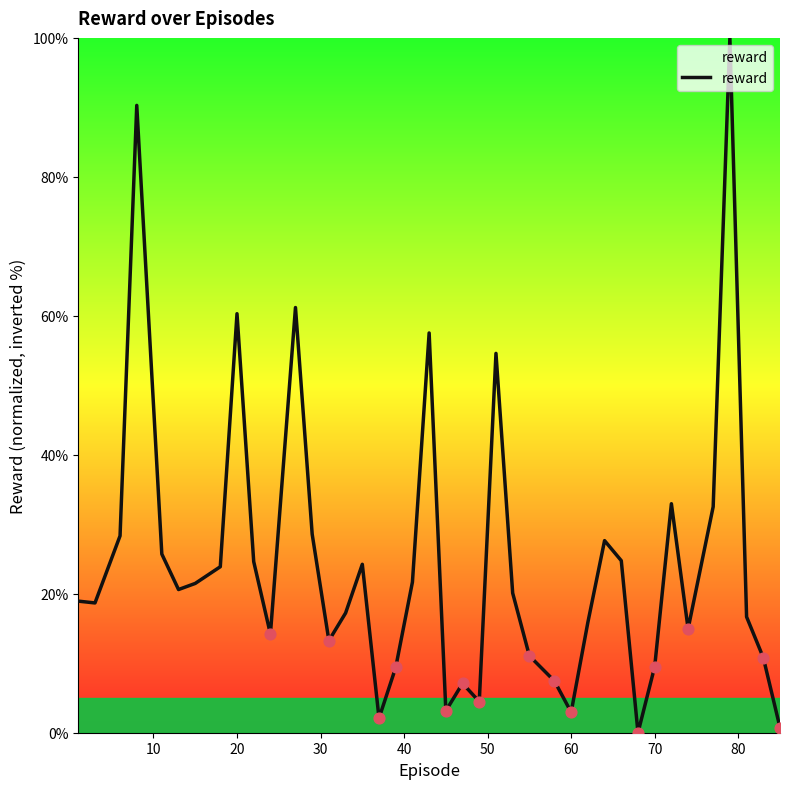

What is the maximum value shown in the chart?

100.0